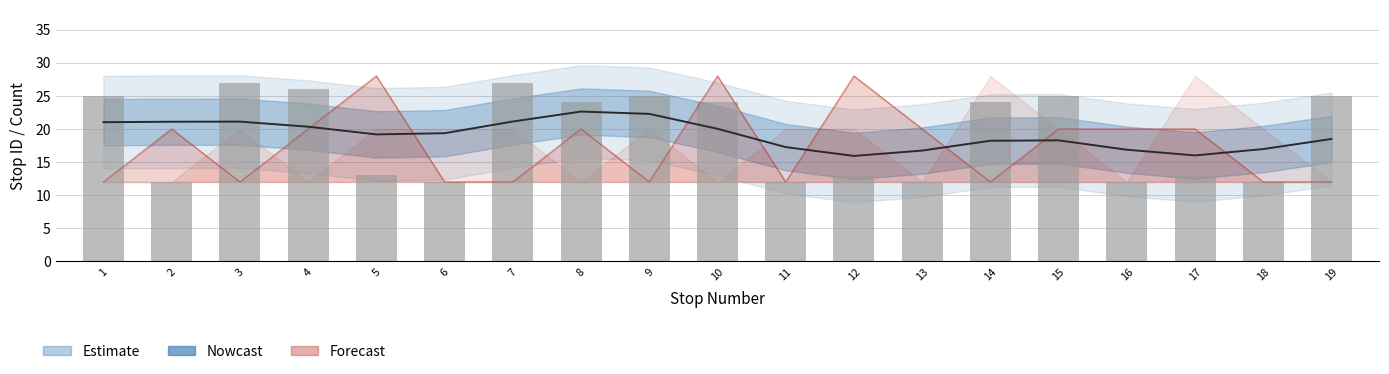

Where does the data first go above 24?

1